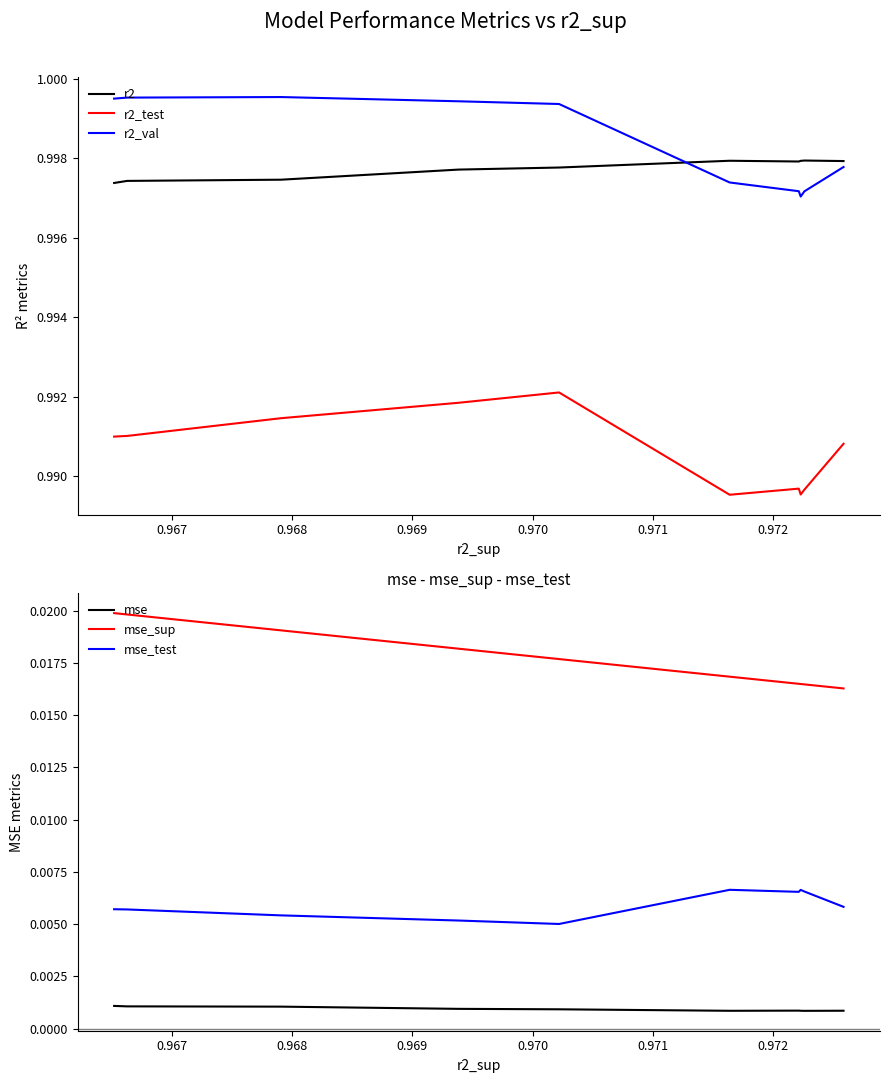

True or false: r2 and r2_test intersect in this chart.

False